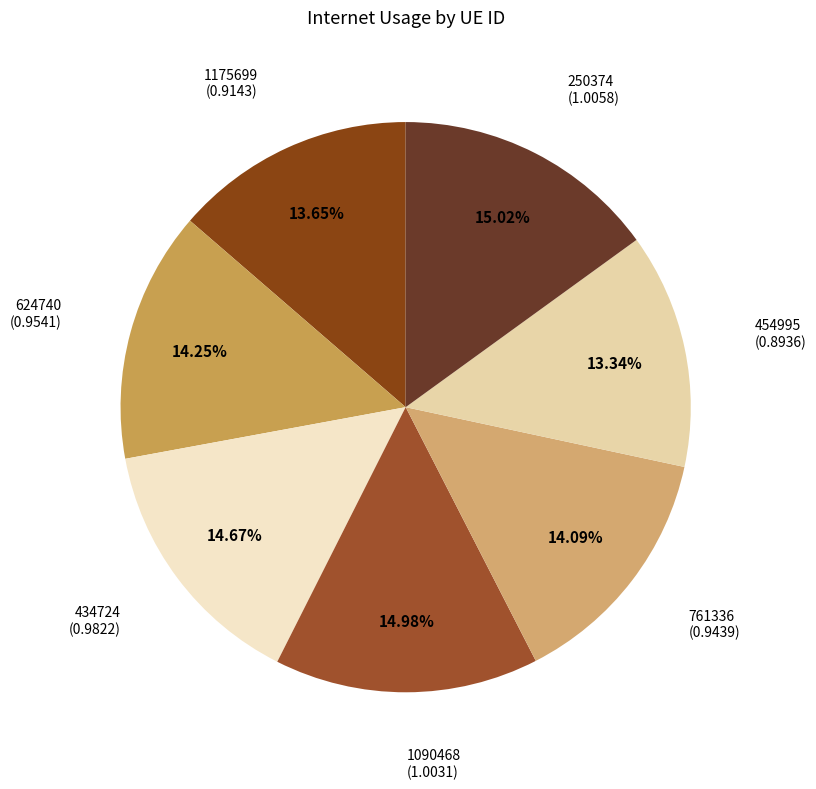

Does any single category account for the majority?

No